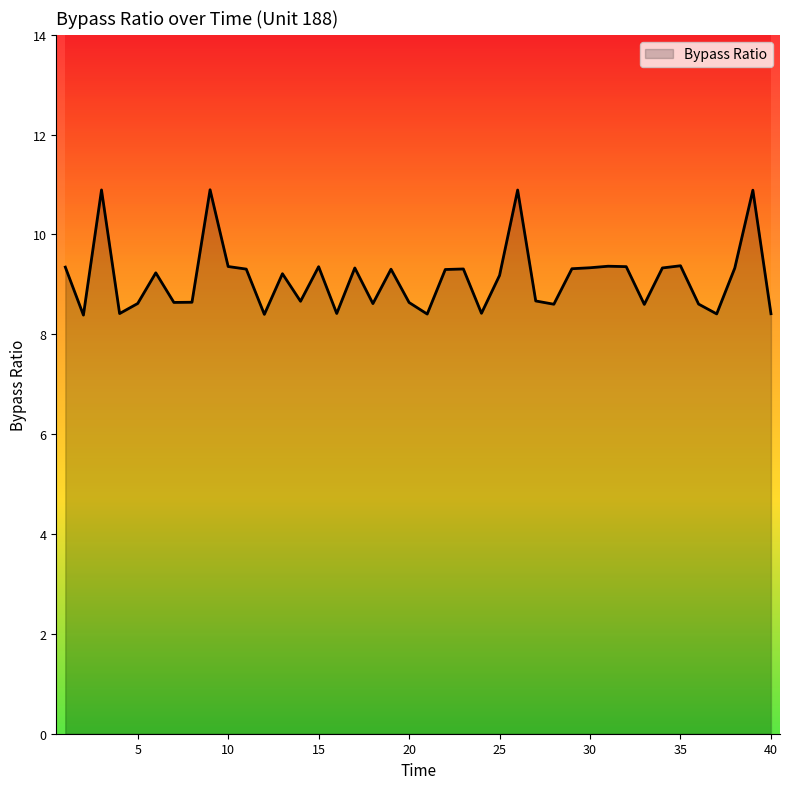

What is the difference between the maximum and minimum values?

2.5